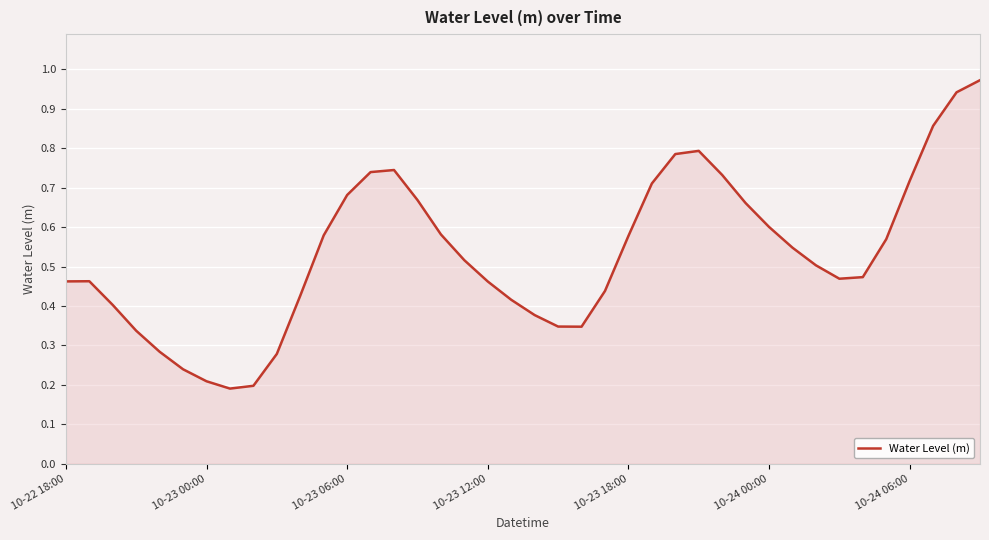

Does the chart have visible grid lines?

Yes